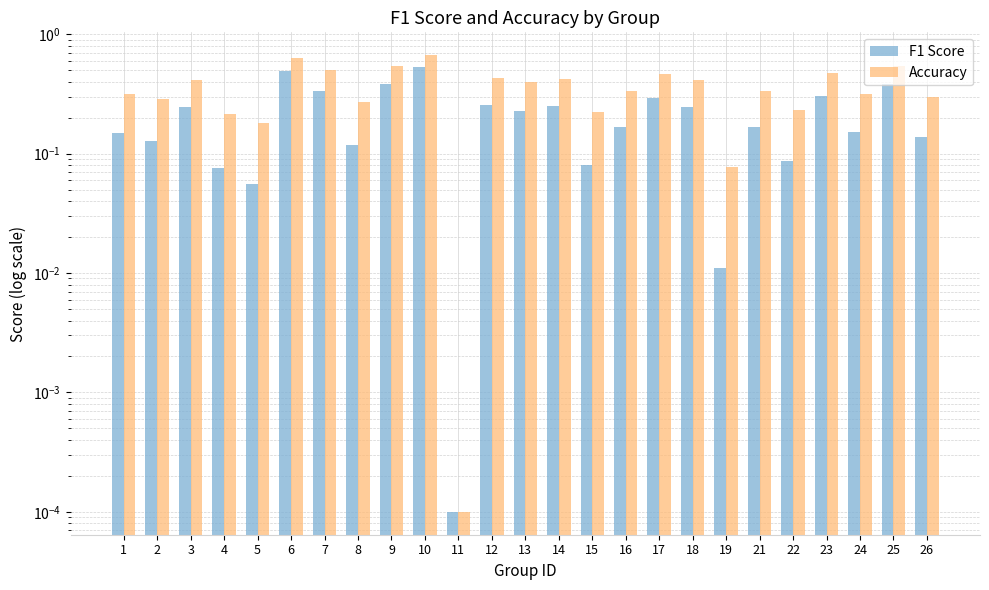

How many data points does each series have?

25